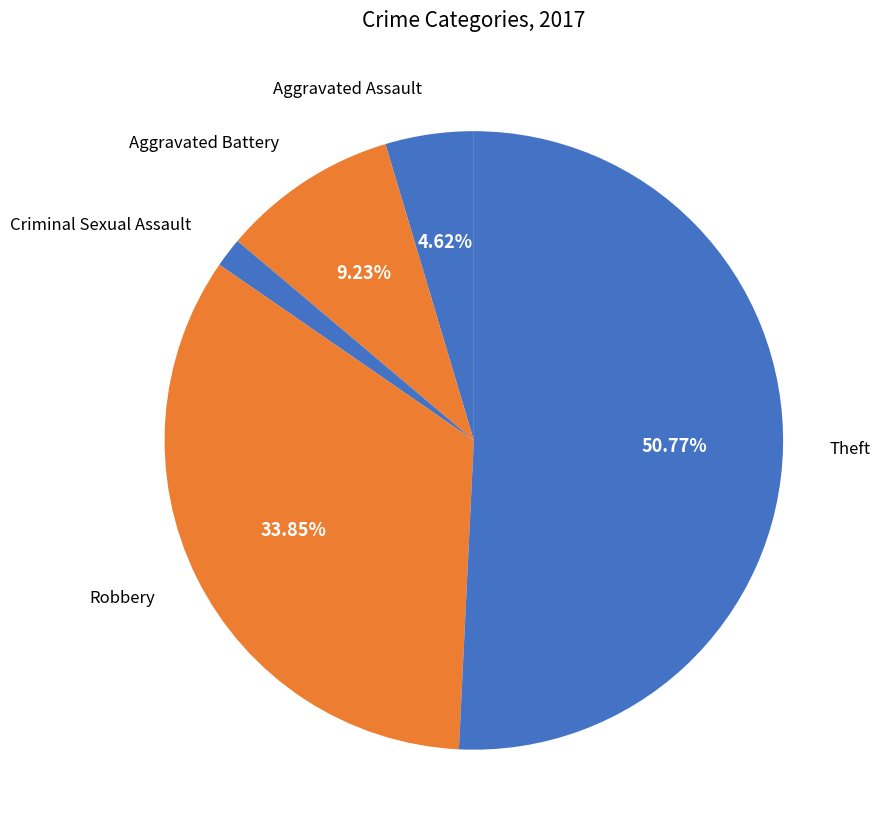

How much of the chart is everything except Robbery?

66.2%